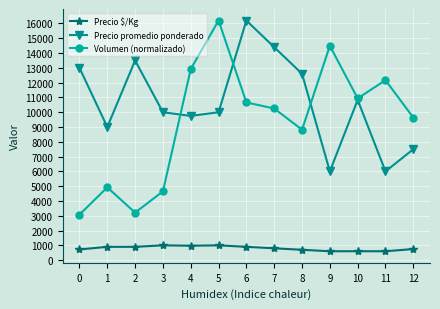

Does the chart display data point markers on the line(s)?

Yes